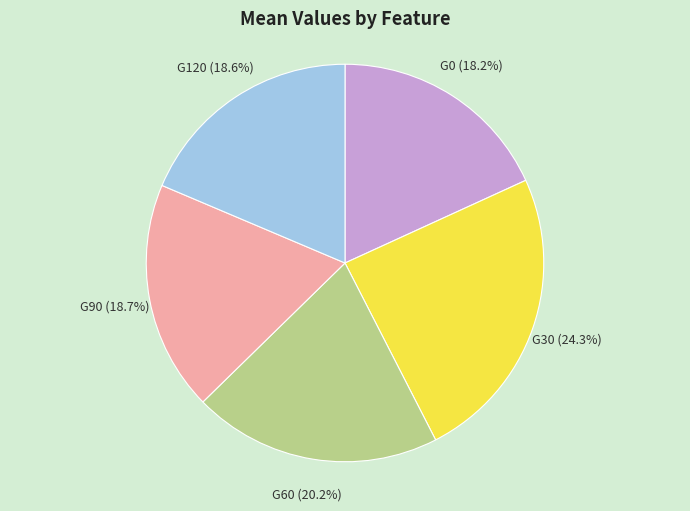

Which slice is the largest?

G30